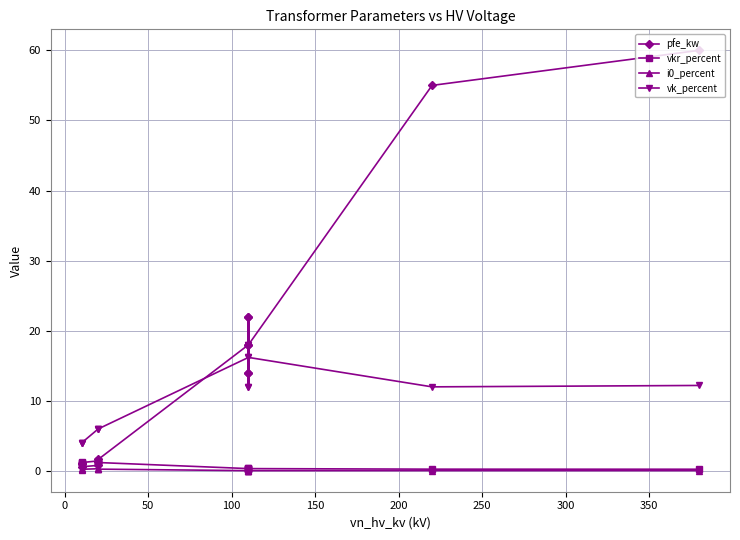

At how many categories does at least one series exceed 45?

2